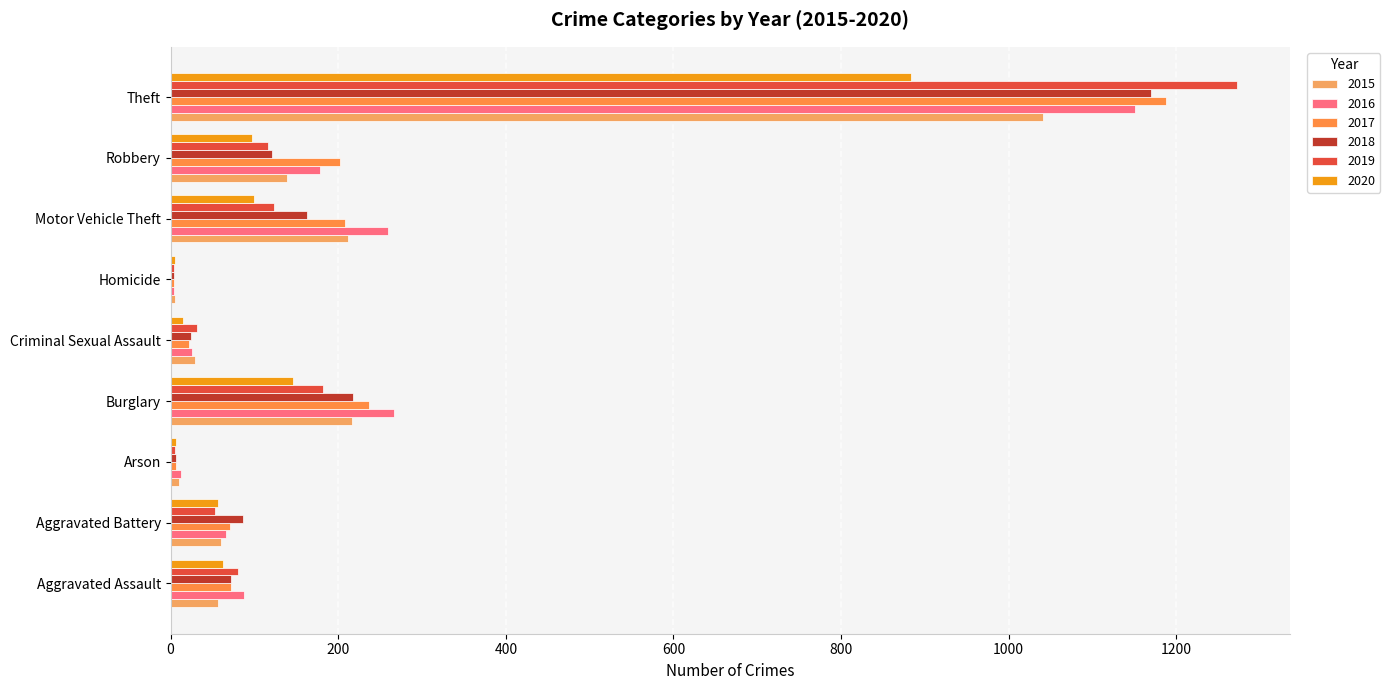

Count the number of categories in the chart.

9